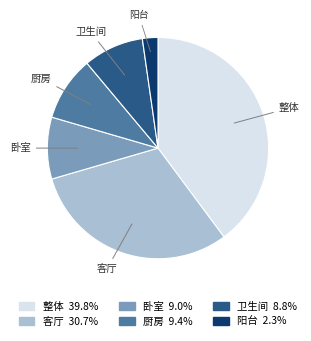

Is 阳台 the majority of the pie?

No